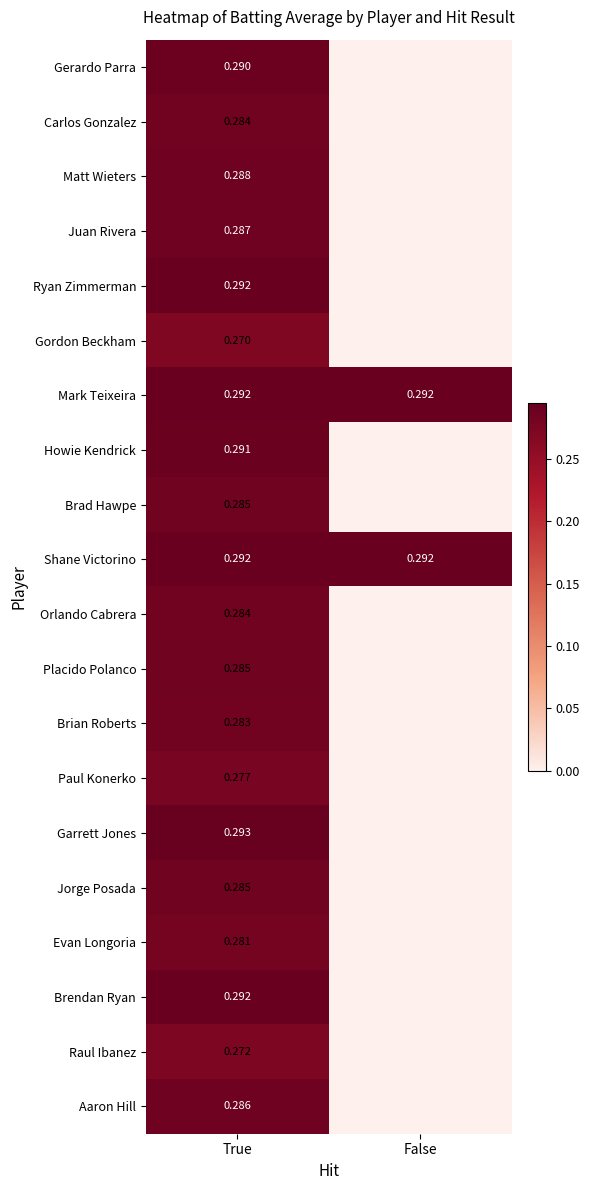

Is the value of Shane Victorino at True greater than the value of Jorge Posada at True?

Yes